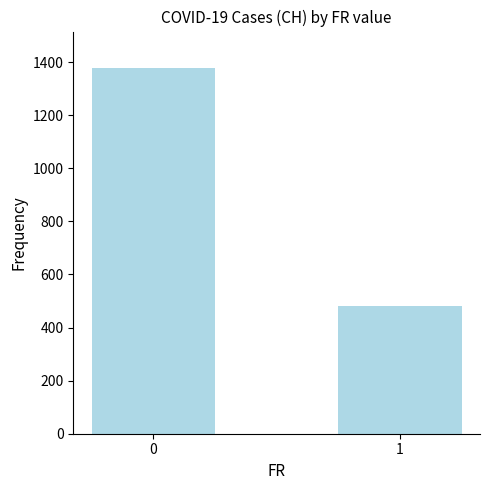

What is the value of the 2nd bar from the left?

480